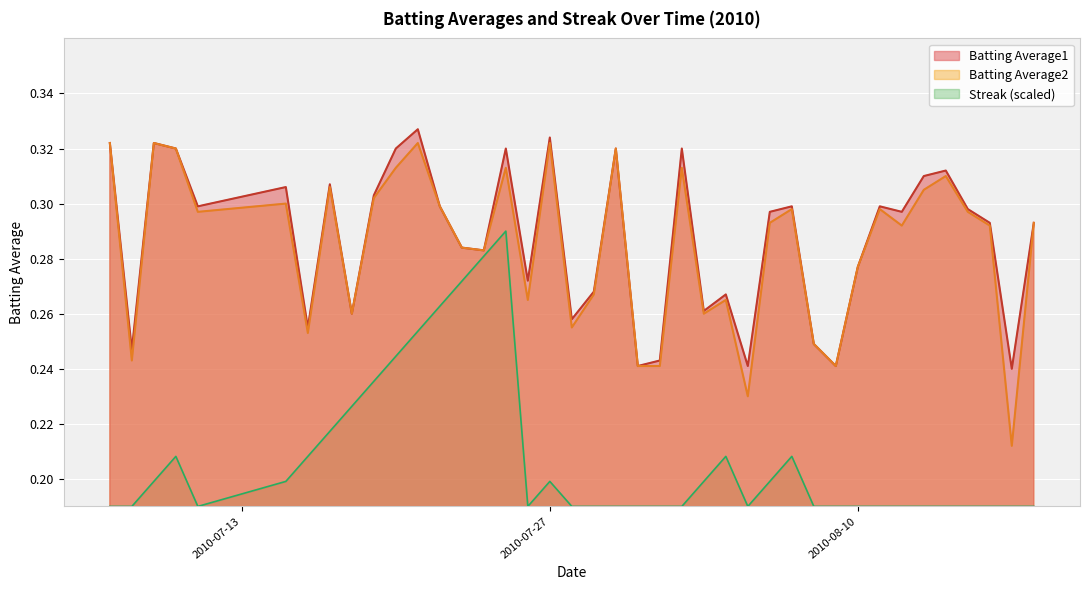

Which series has the largest range (max minus min)?

Batting Average2